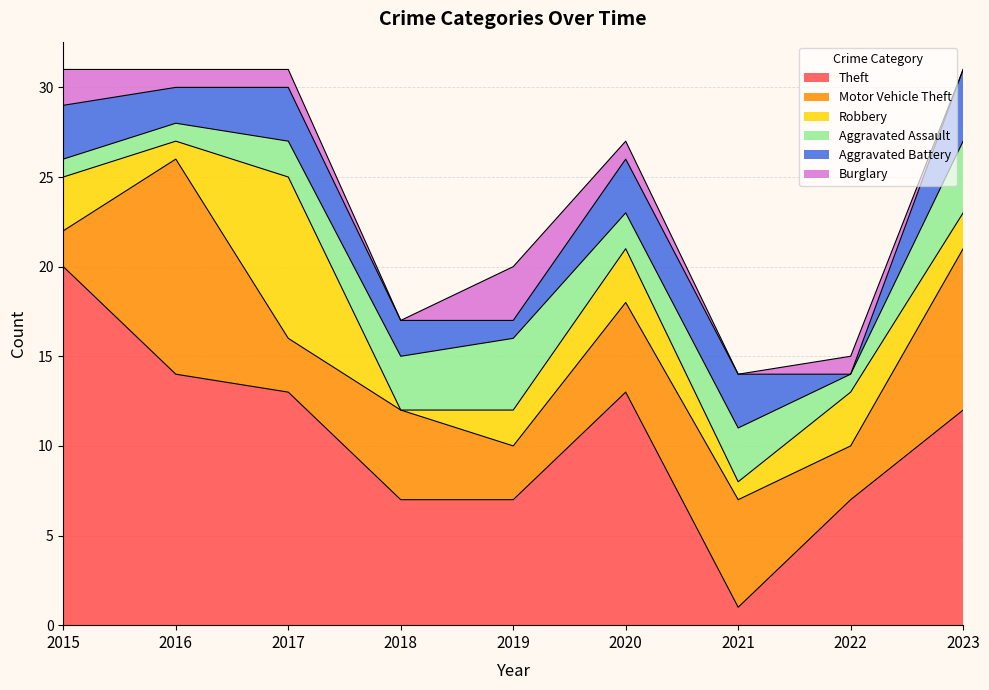

What is the difference between the second highest and second lowest values in the Burglary series?

2